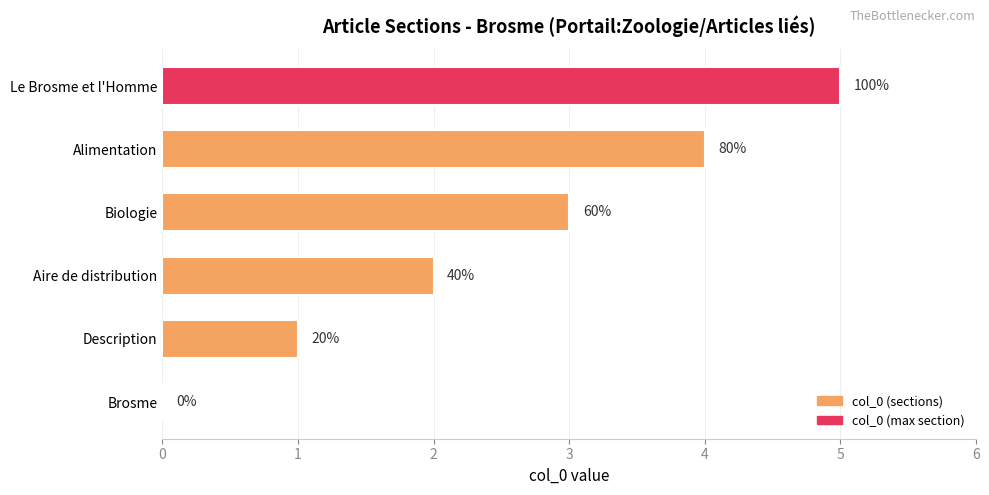

What is the difference between the second highest and minimum values?

4